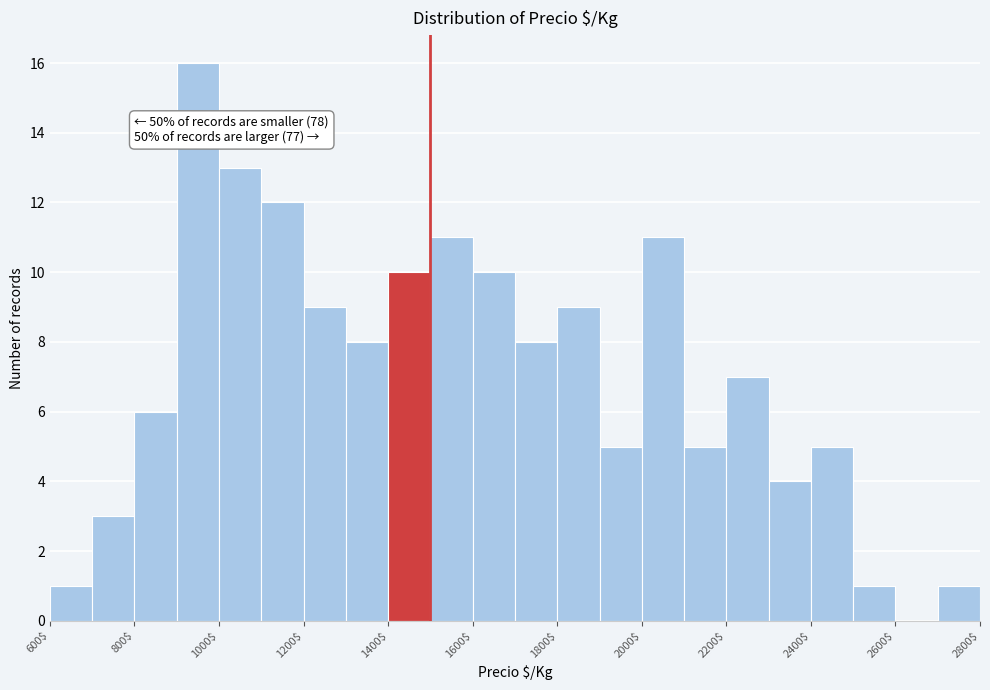

Which range on the x-axis has the tallest bar?

900 to 1000